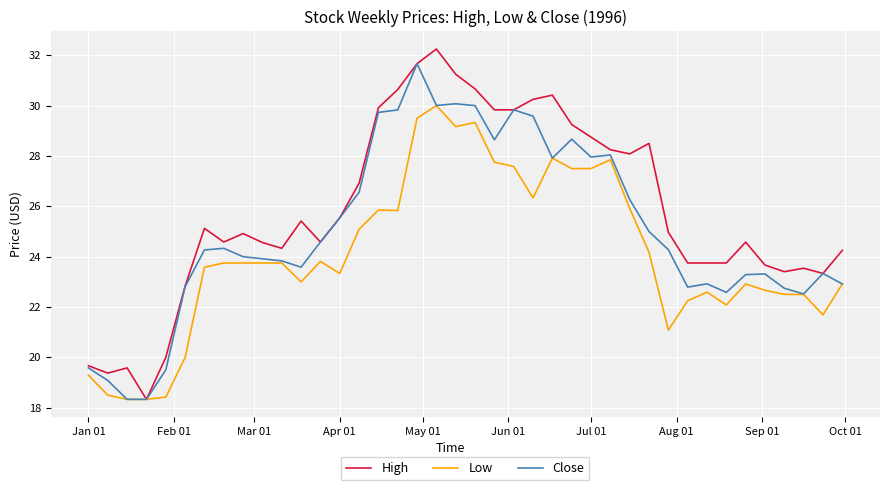

Which series has the largest total across all categories?

High